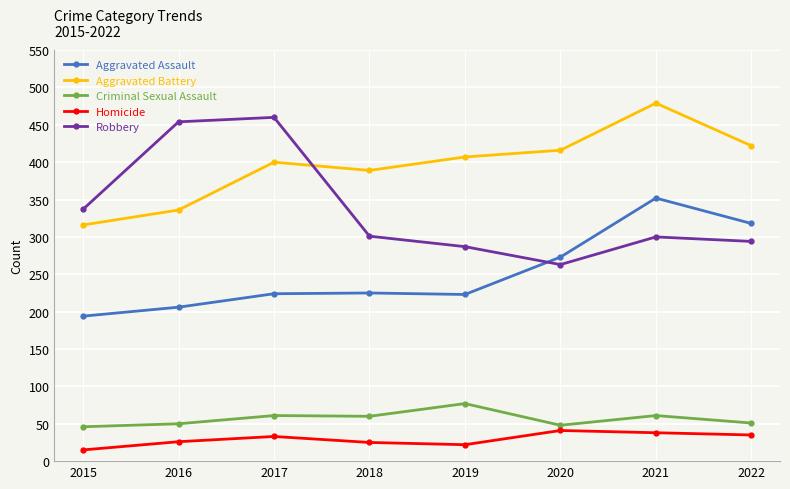

What is the sum of the Criminal Sexual Assault values at 2020 and 2019?

125